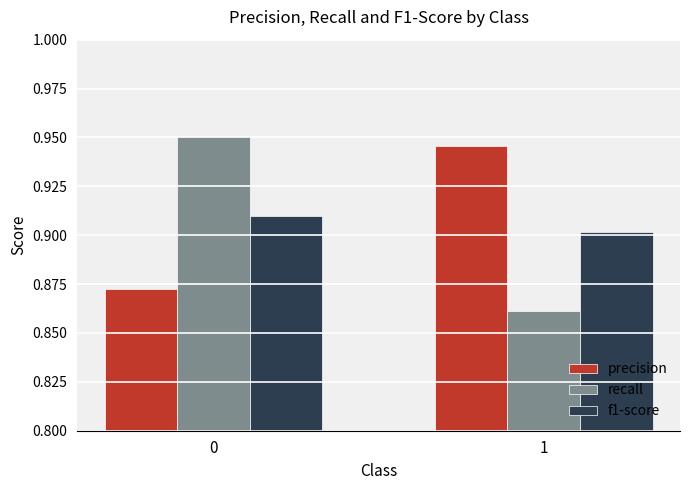

Which series changed the most between 0 and 1?

recall